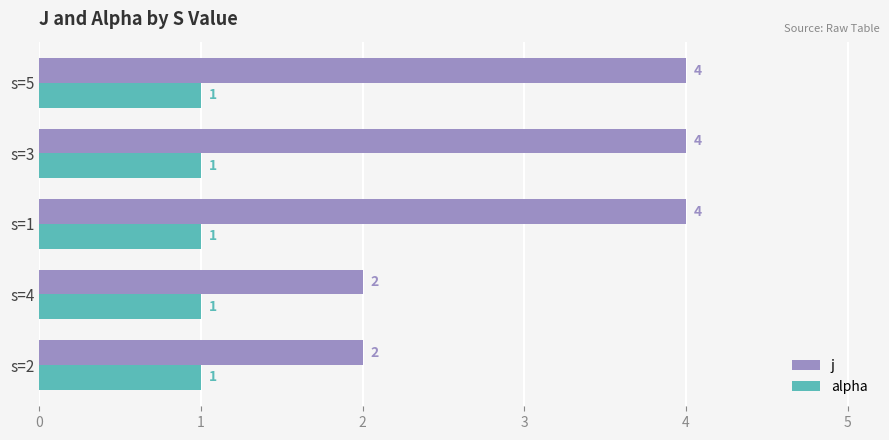

The value of j at s=1 is 4. True or false?

True